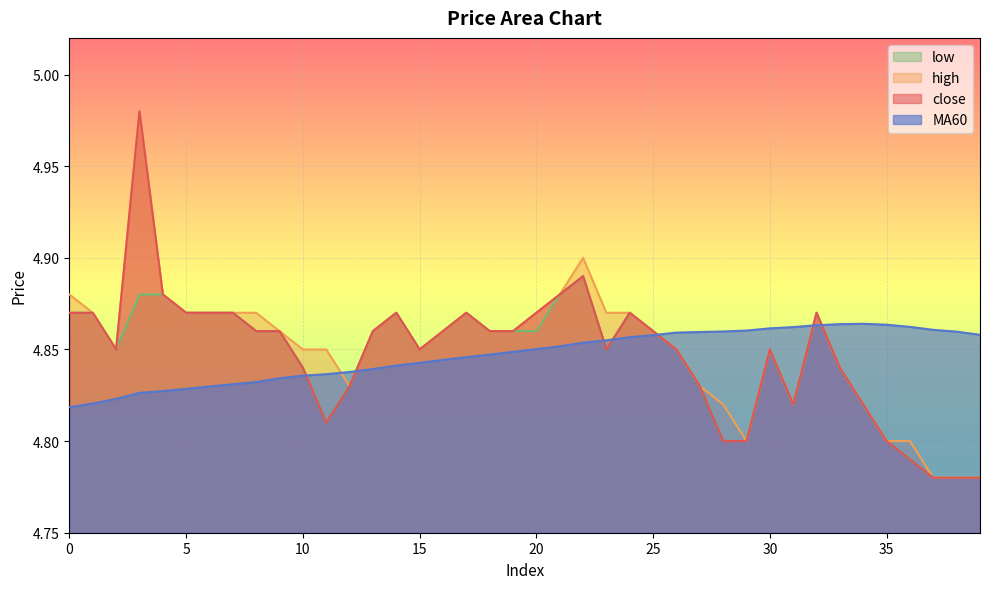

What is the approximate value of close at 8?

4.9